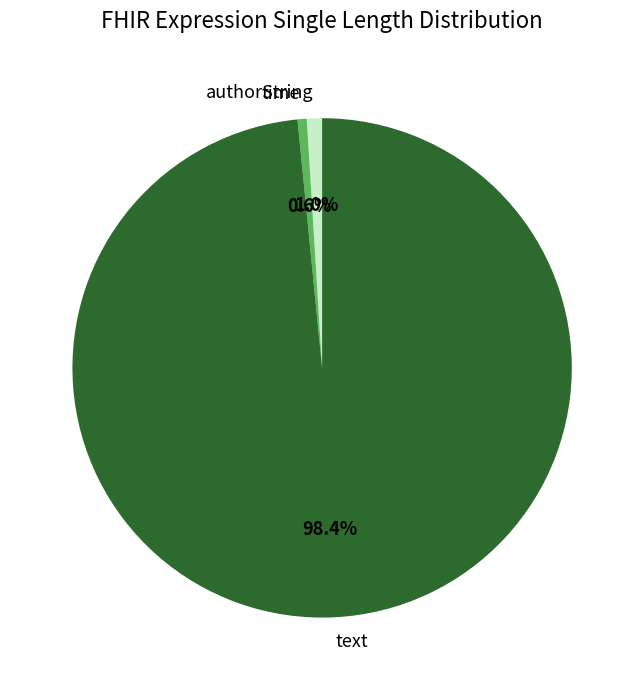

Which has a higher value, text or time?

text